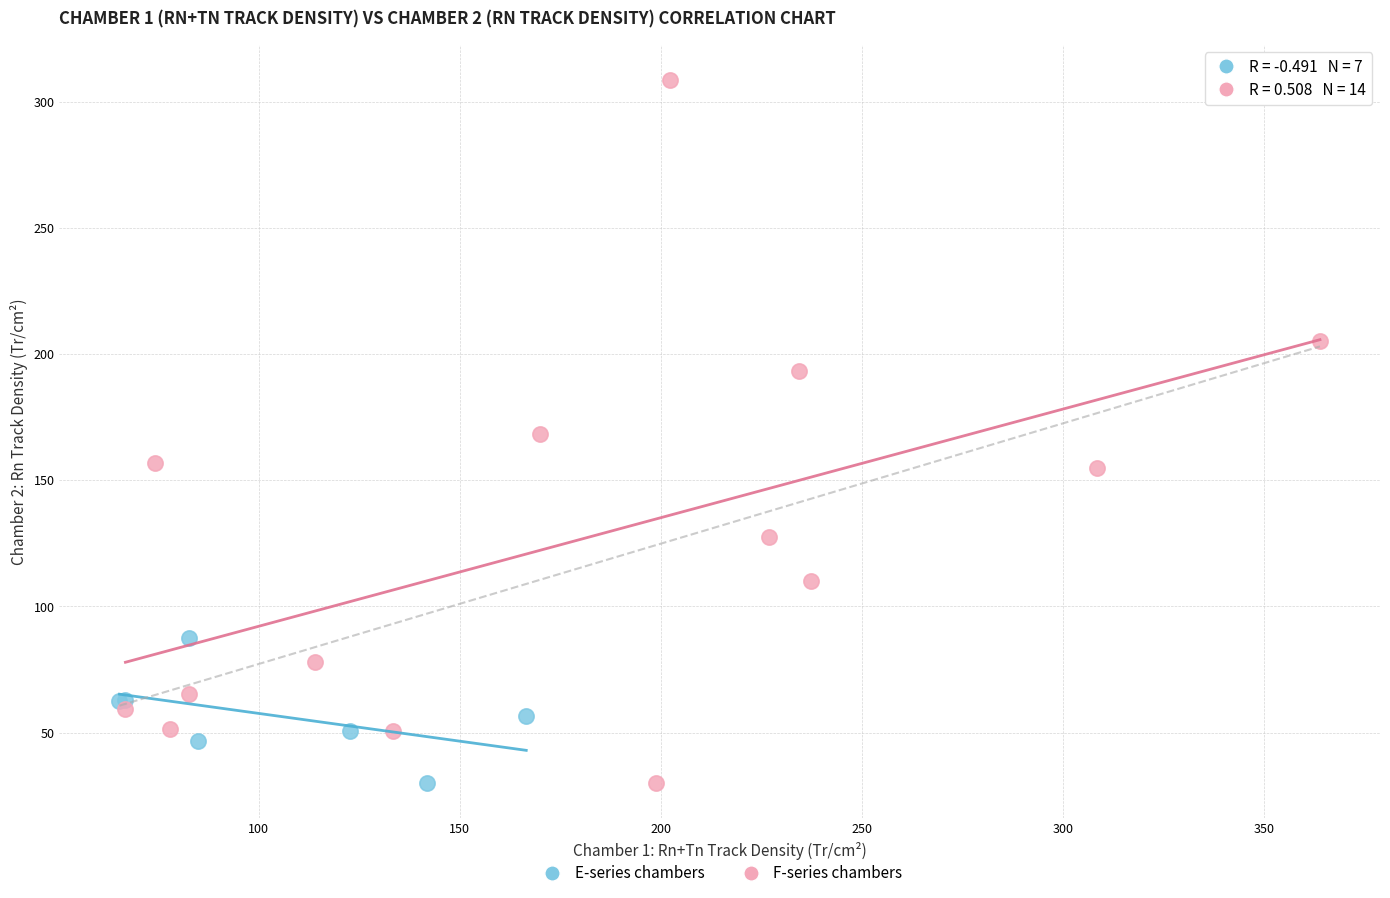

What are all the series names shown in the legend?

E-series chambers, F-series chambers